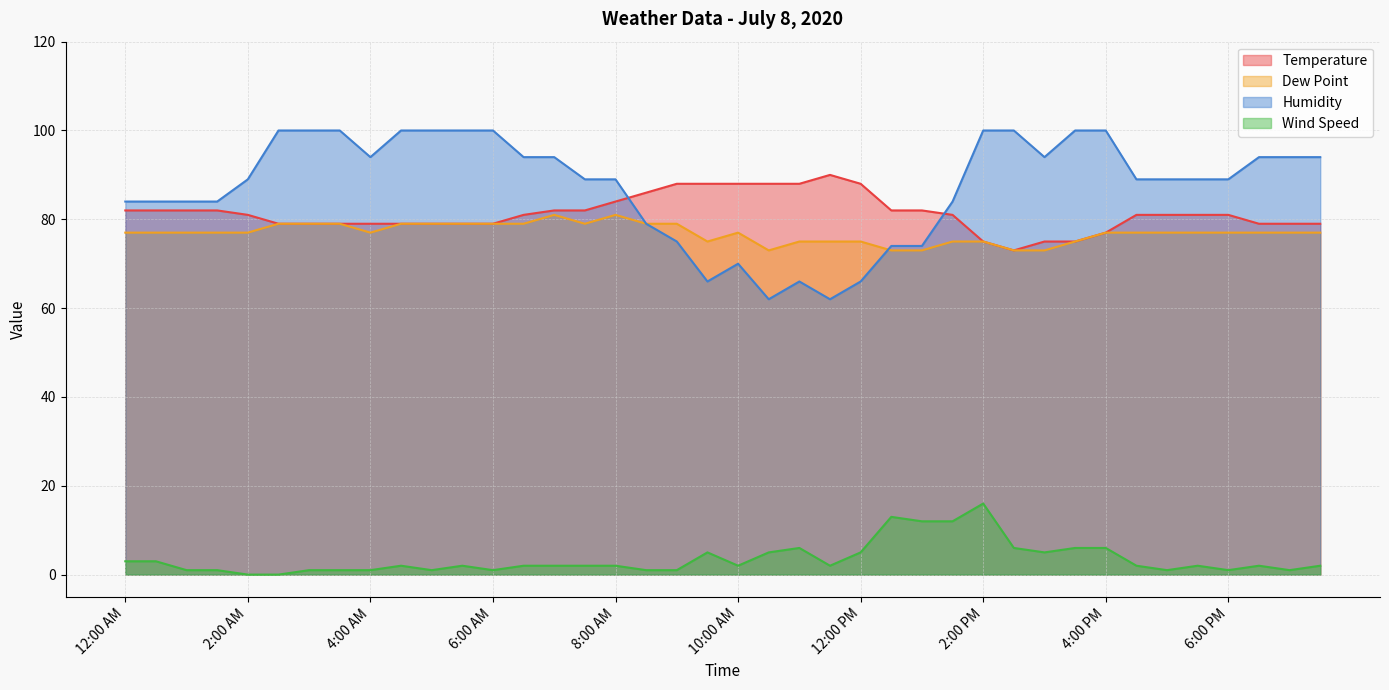

What is the sum of the Humidity values at 9:30 AM and 5:30 PM?

155